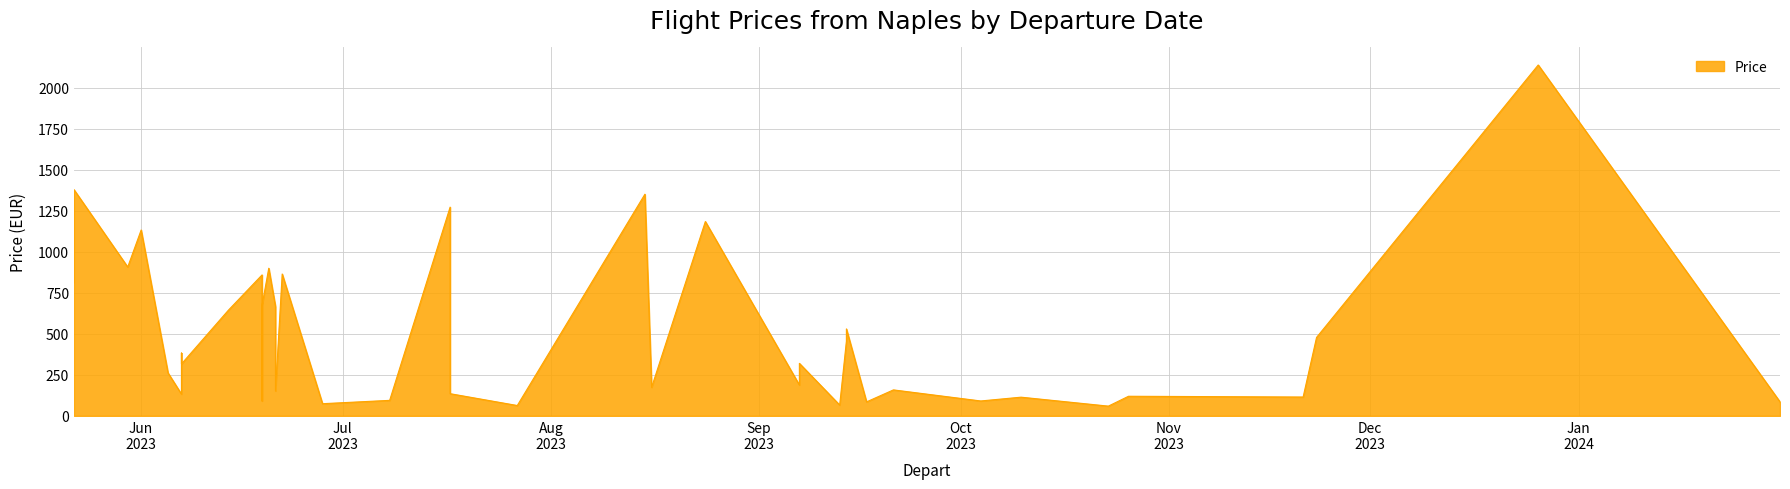

Which category has the lowest value across all series?

2023-10-23